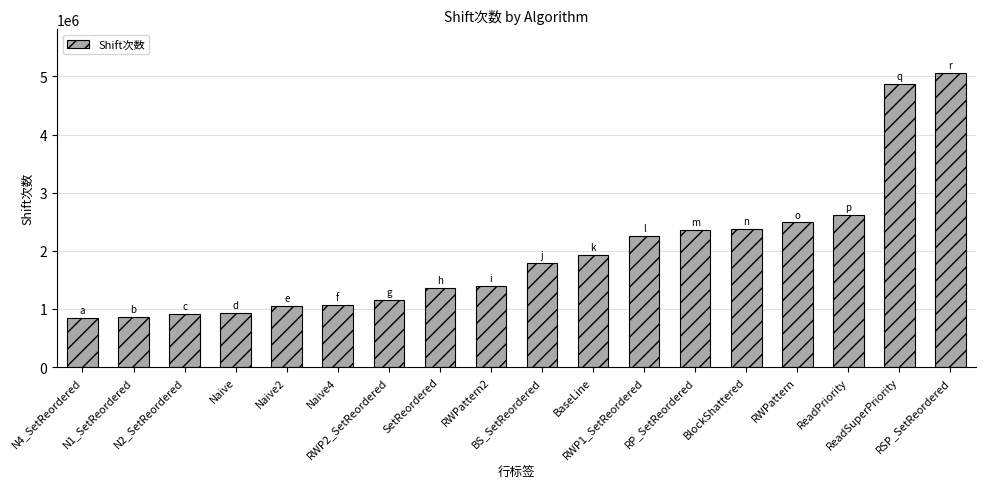

True or false: the data shows 558279 at BS_SetReordered.

False